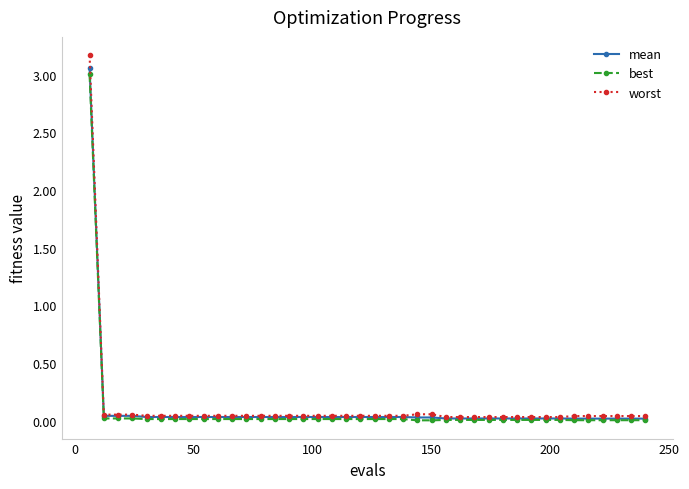

Which series has the widest spread of values?

worst